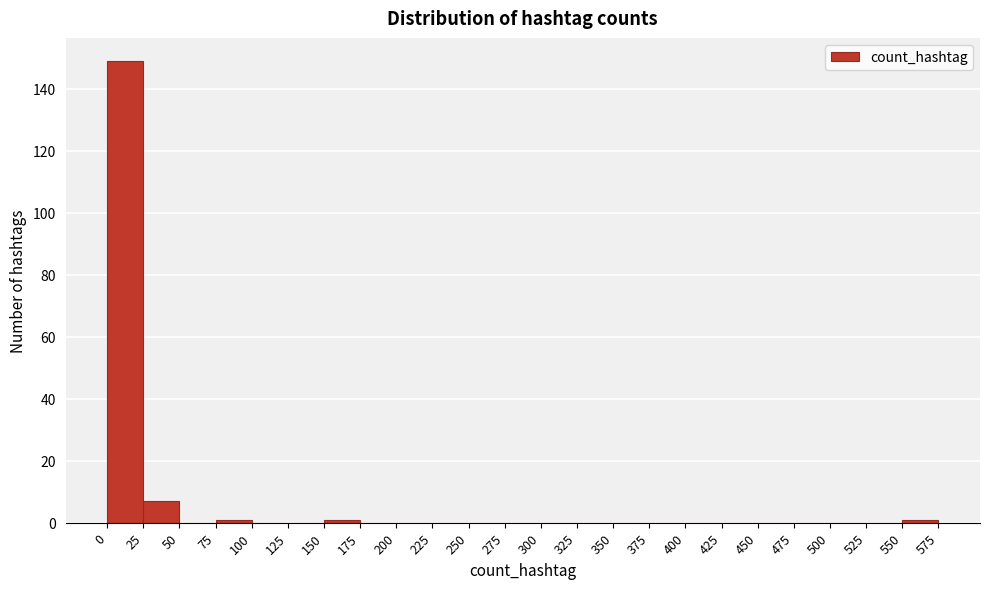

Which range on the x-axis has the tallest bar?

0 to 25